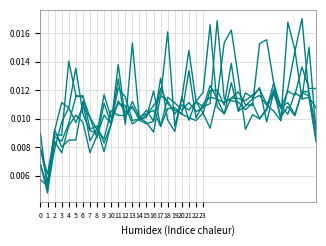

How many lines are shown in the chart?

6